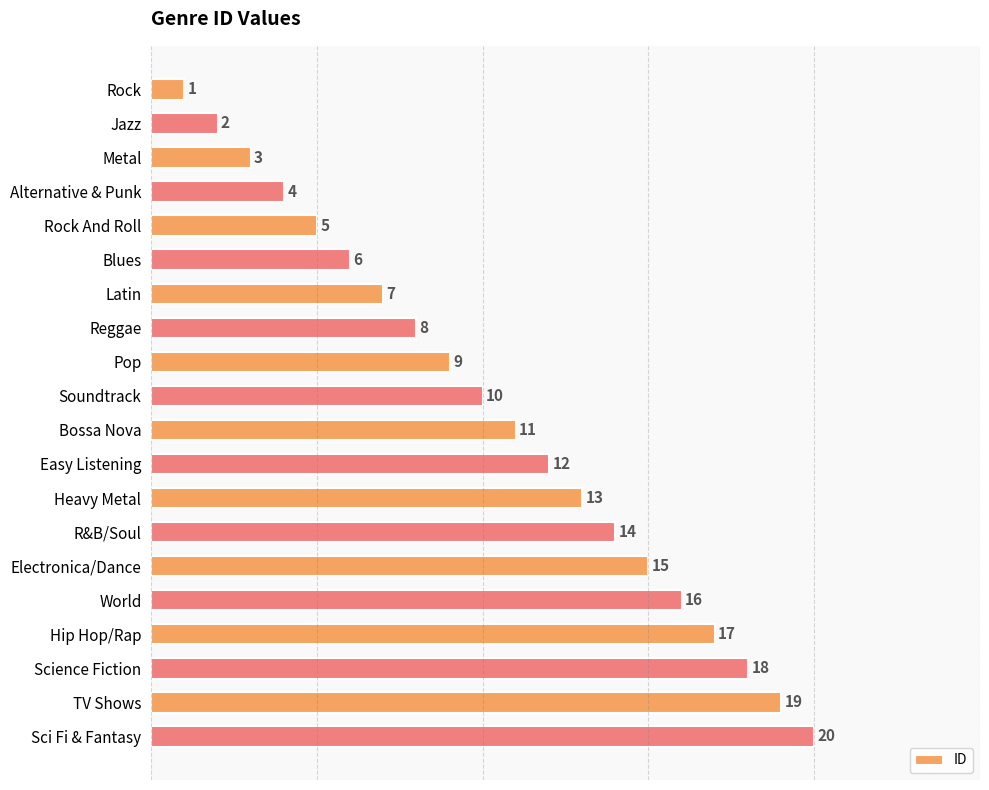

What is the label of the 14th bar from the bottom?

Latin